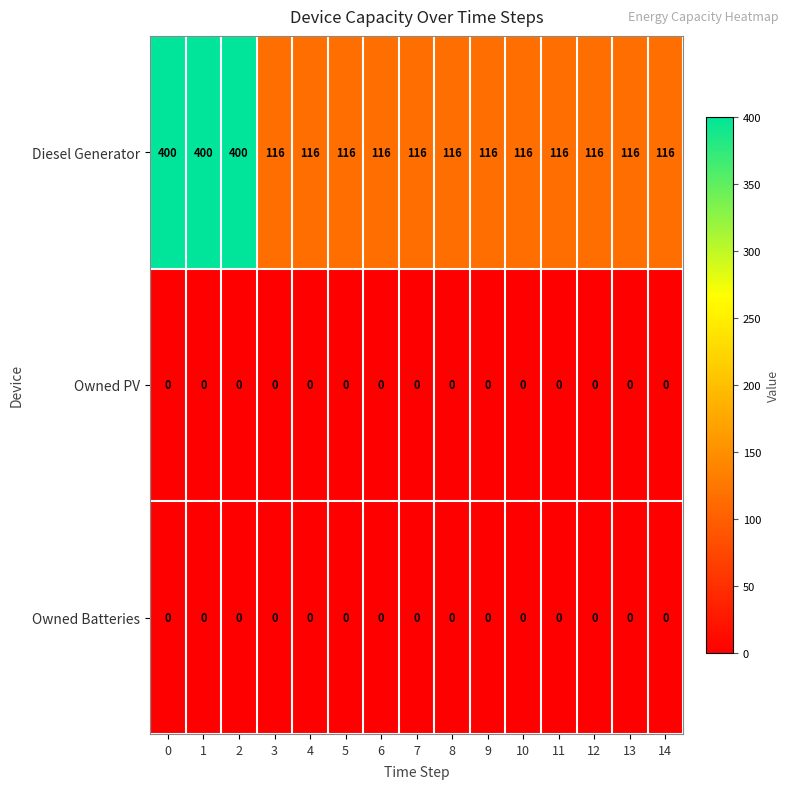

Is it true that Owned Batteries equals 0 at 10?

True